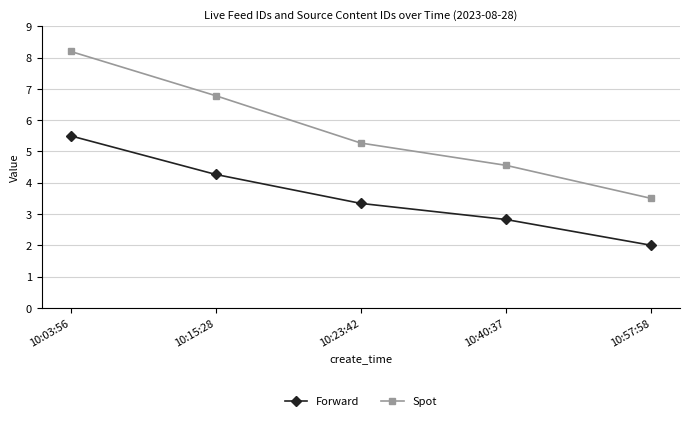

What is the sum of all Spot values?

28.3